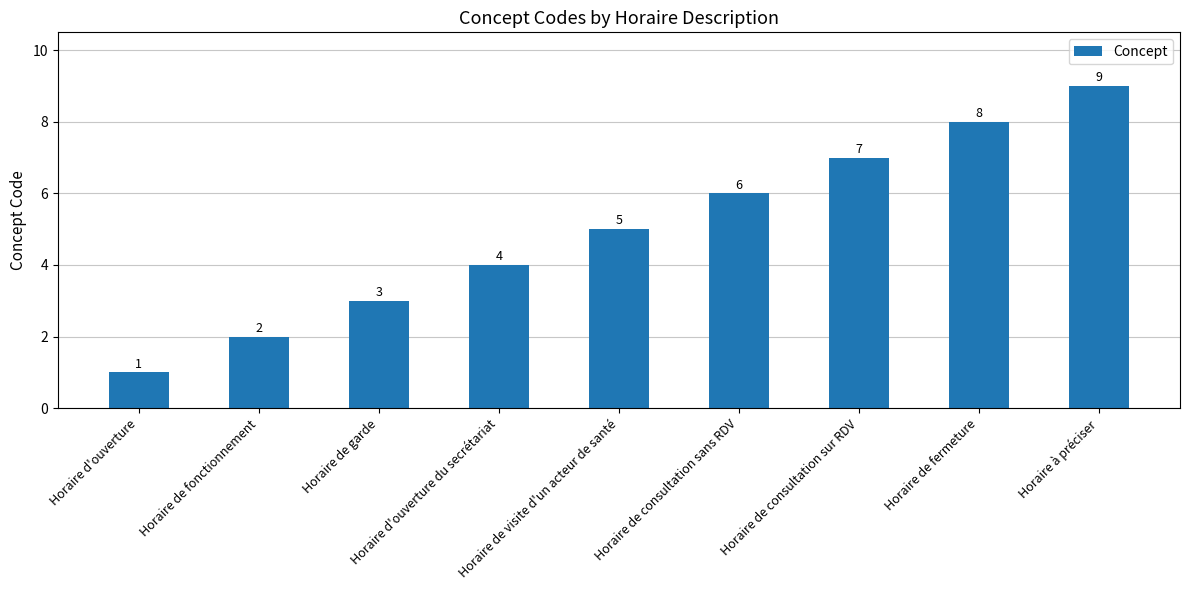

Reading left to right, extract all data points from this chart.

Horaire d'ouverture=1	Horaire de fonctionnement=2	Horaire de garde=3	Horaire d'ouverture du secrétariat=4	Horaire de visite d'un acteur de santé=5	Horaire de consultation sans RDV=6	Horaire de consultation sur RDV=7	Horaire de fermeture=8	Horaire à préciser=9